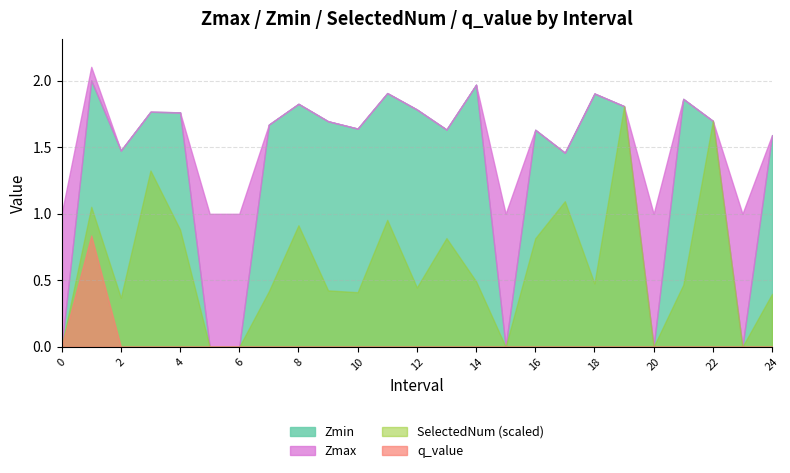

Read the Zmin value at 22.0.

1.7